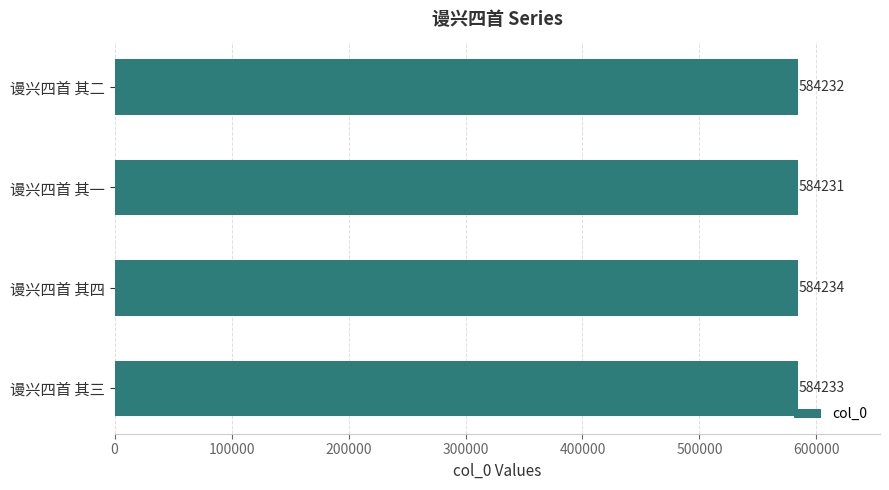

What is the label of the 1st bar from the bottom?

谩兴四首 其三